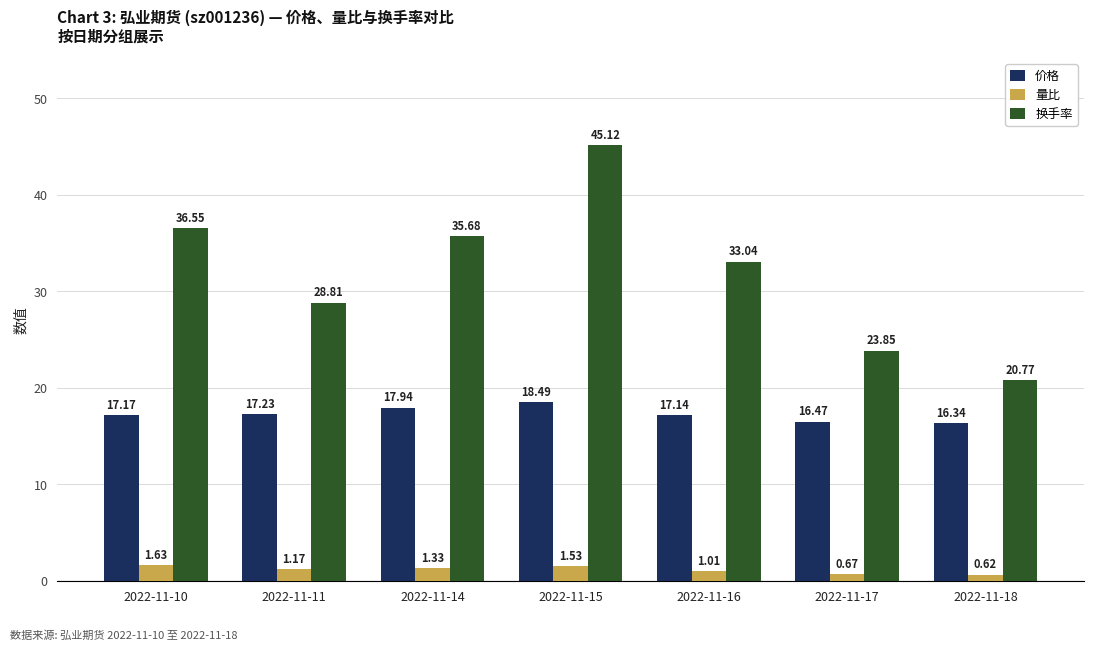

What is the difference between the 量比 values at 2022-11-16 and 2022-11-15?

0.5